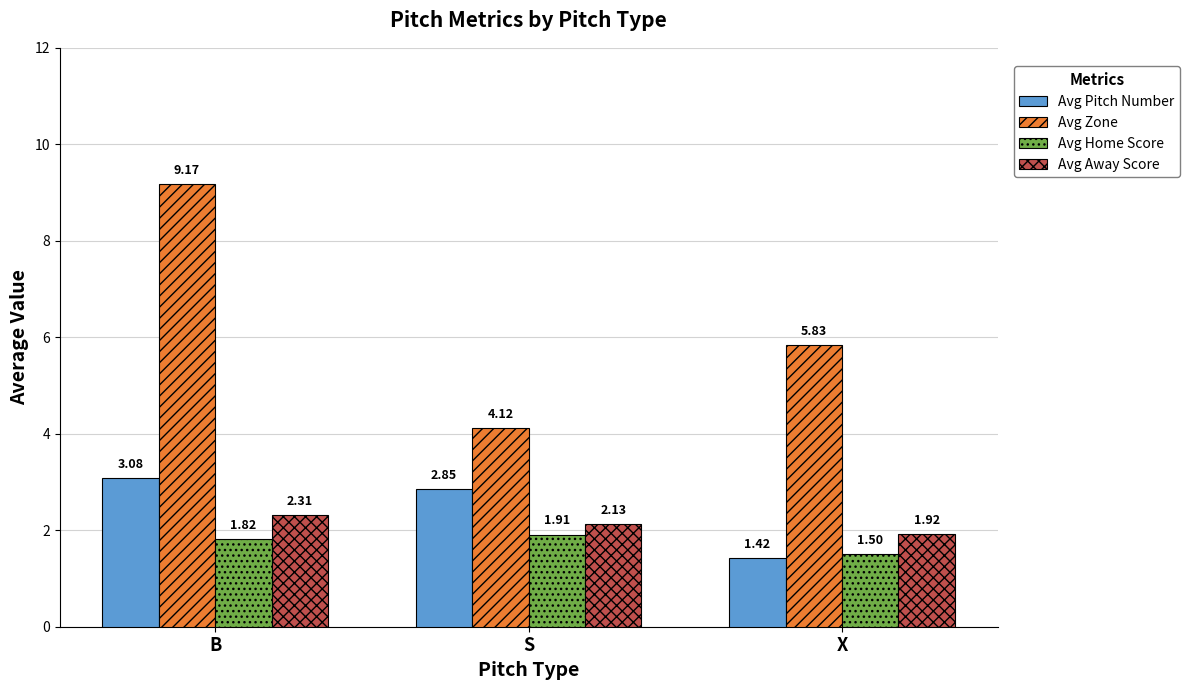

At which label does Avg Zone first exceed 5?

B